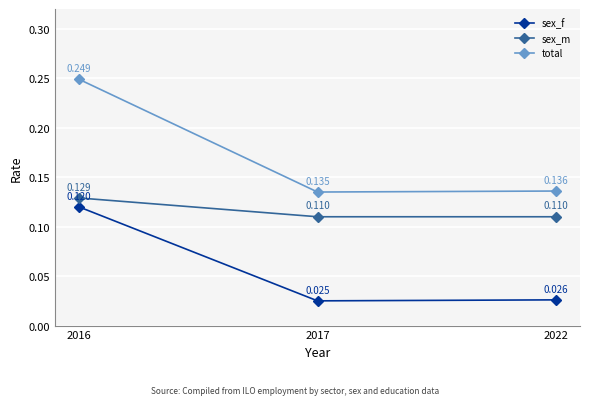

Rank the series by their maximum value, from highest to lowest.

total, sex_m, sex_f